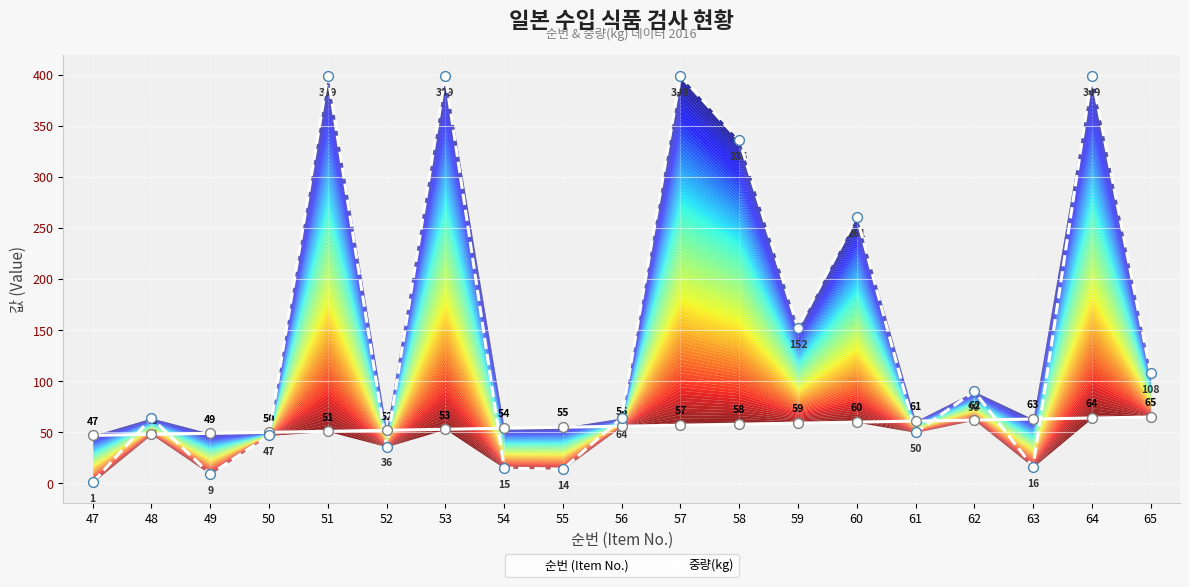

At which category is the sum across all series the highest?

64